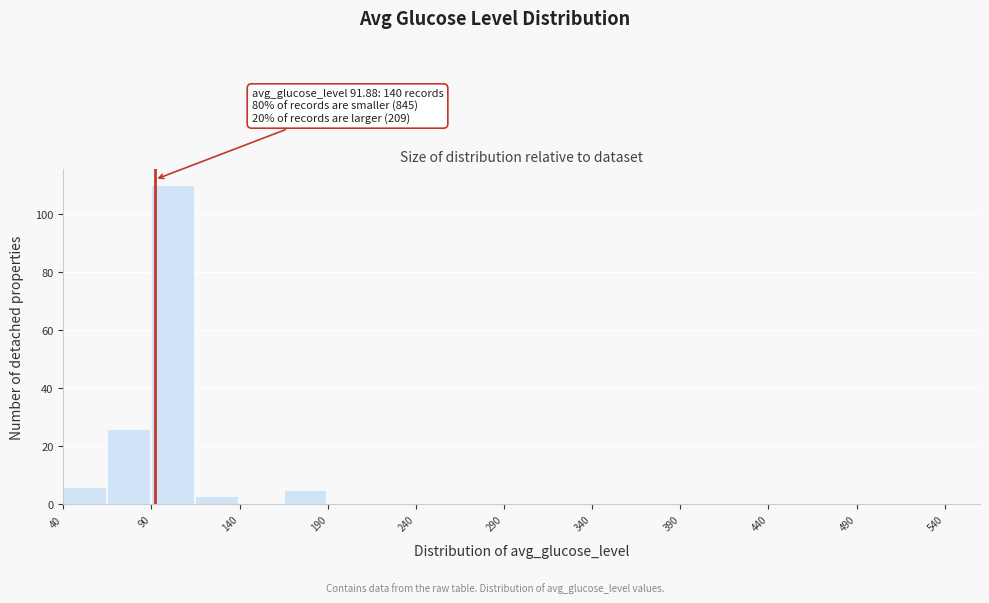

Which range on the x-axis has the tallest bar?

90 to 115